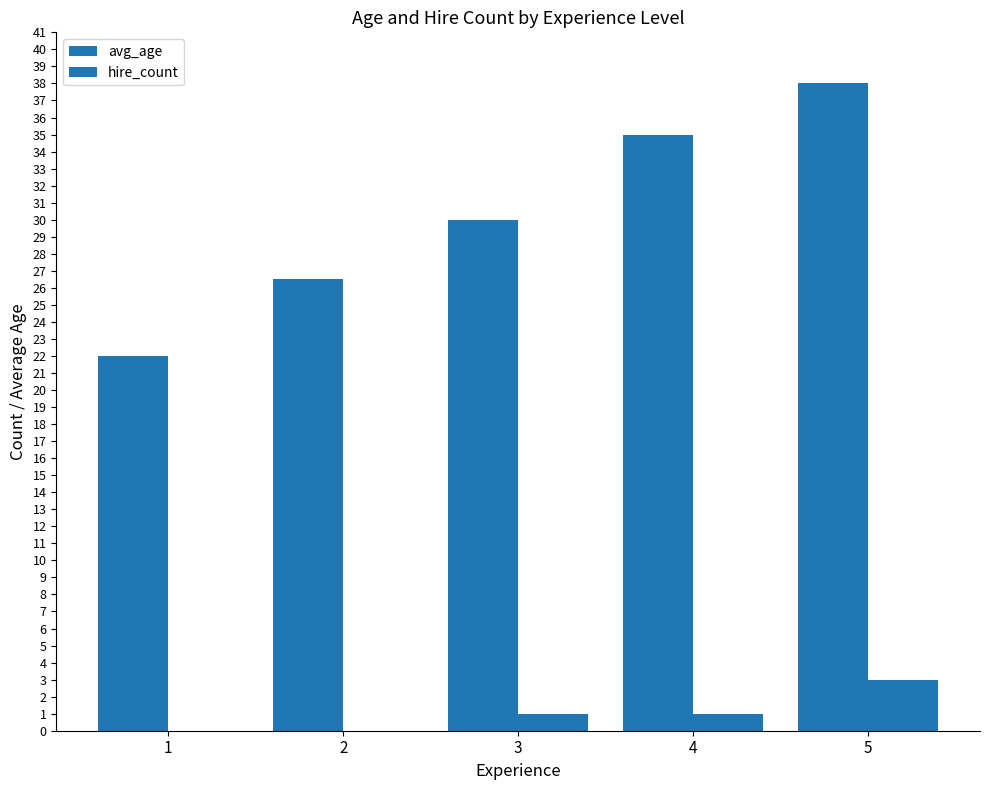

What is the value of the avg_age bar at the 2nd from the left?

26.5